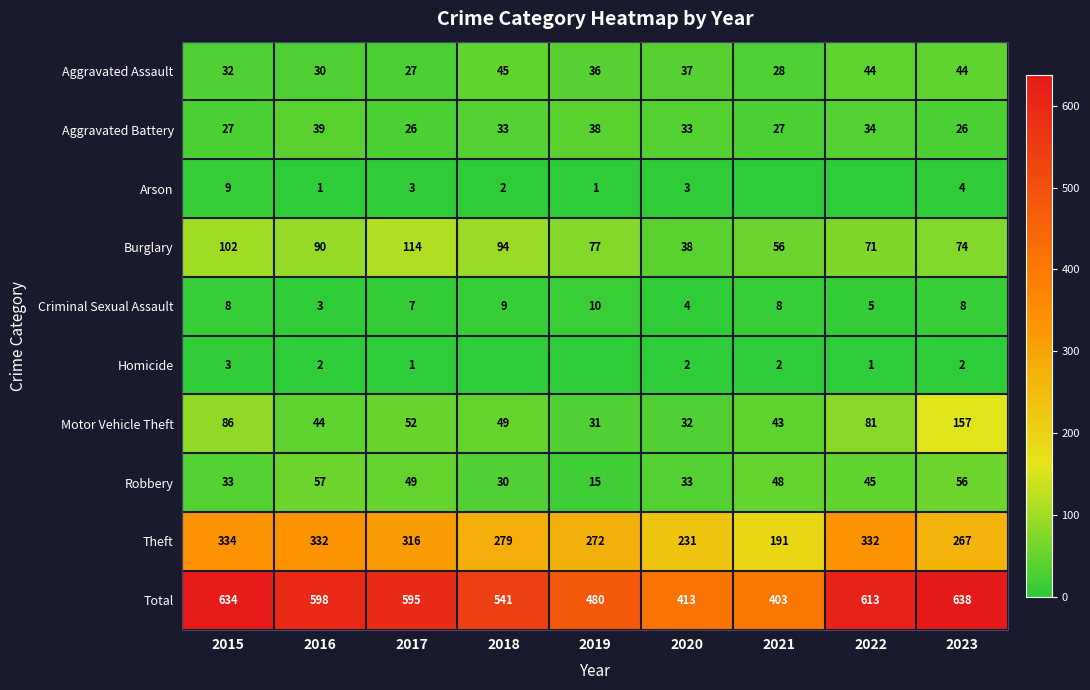

The value of Aggravated Assault at 2022 is 15. True or false?

False